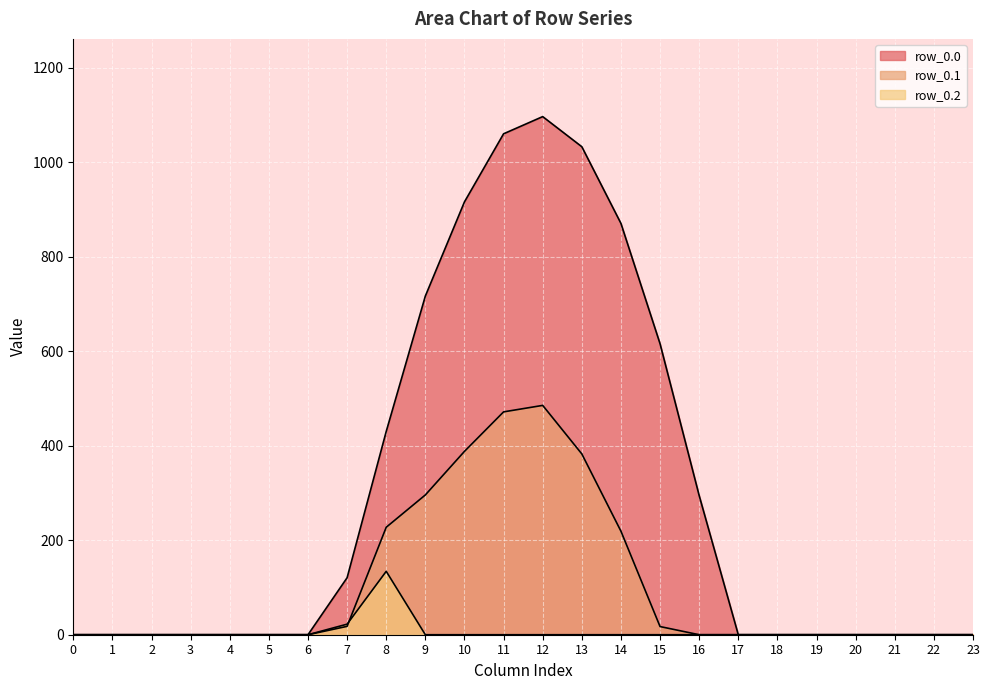

Which series has the largest total across all categories?

row_0.0